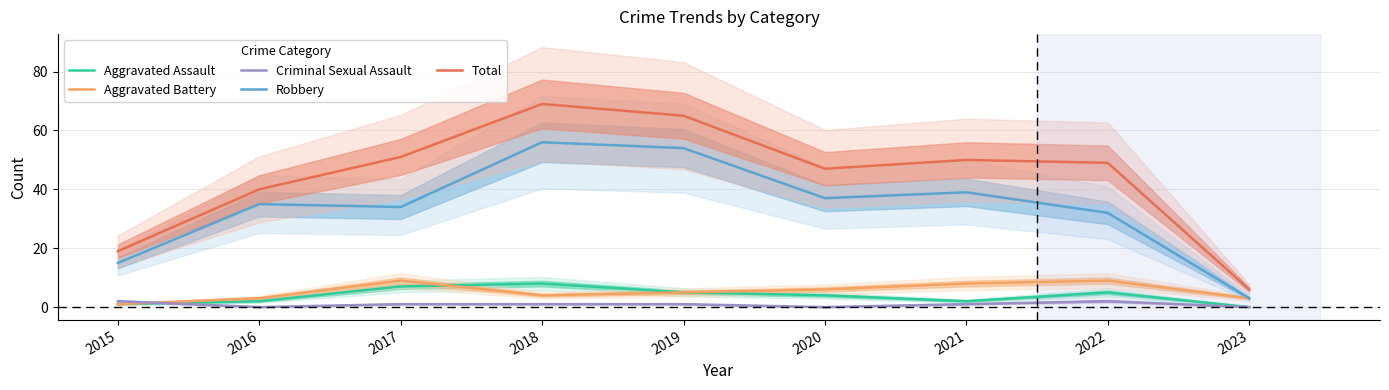

Which has a higher value, 2015 or 2018?

2018